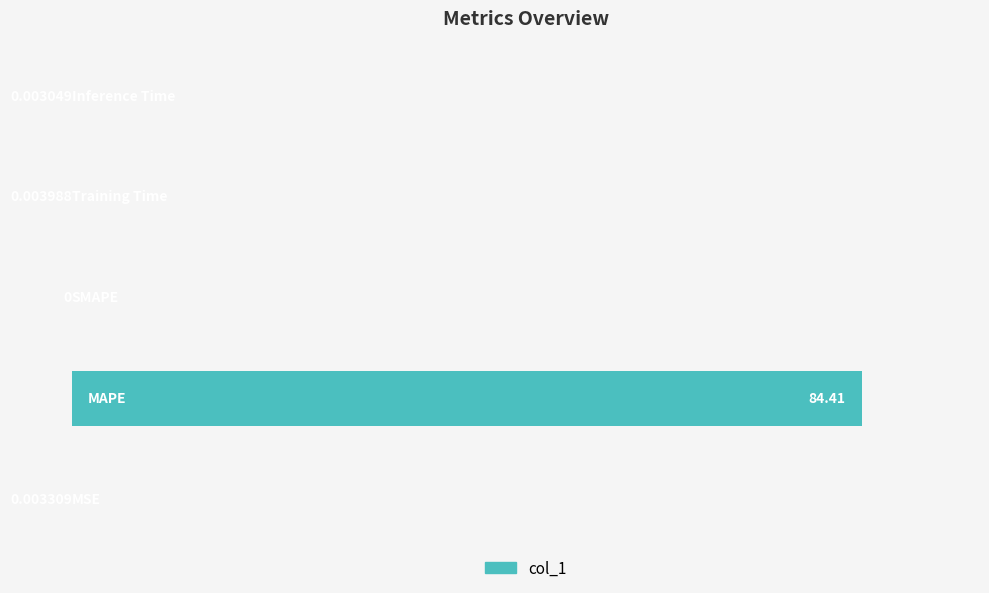

What is the sum of all values?

84.4